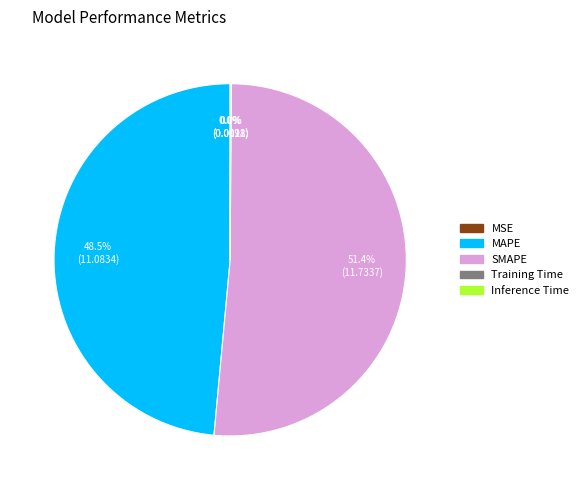

Does any single category account for the majority?

Yes